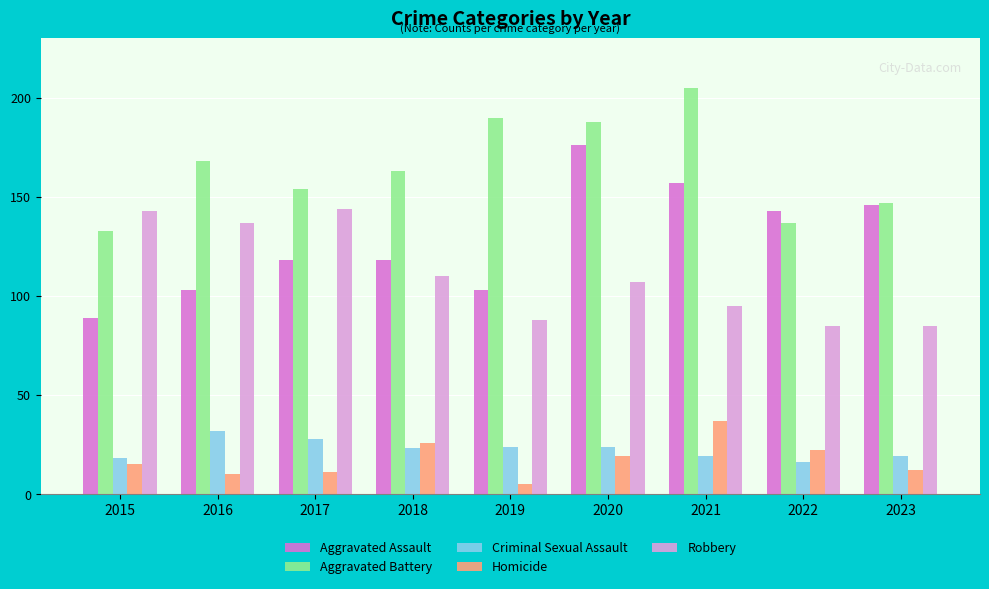

Are the bars grouped side by side (vs. stacked)?

Yes